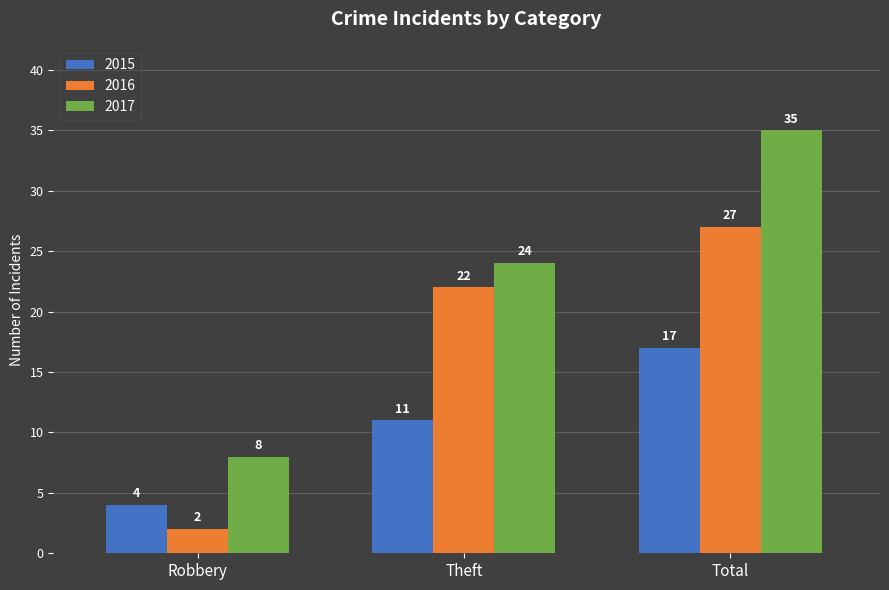

Reading right to left, extract all data points from this chart.

2015: Total=17	Theft=11	Robbery=4
2016: Total=27	Theft=22	Robbery=2
2017: Total=35	Theft=24	Robbery=8